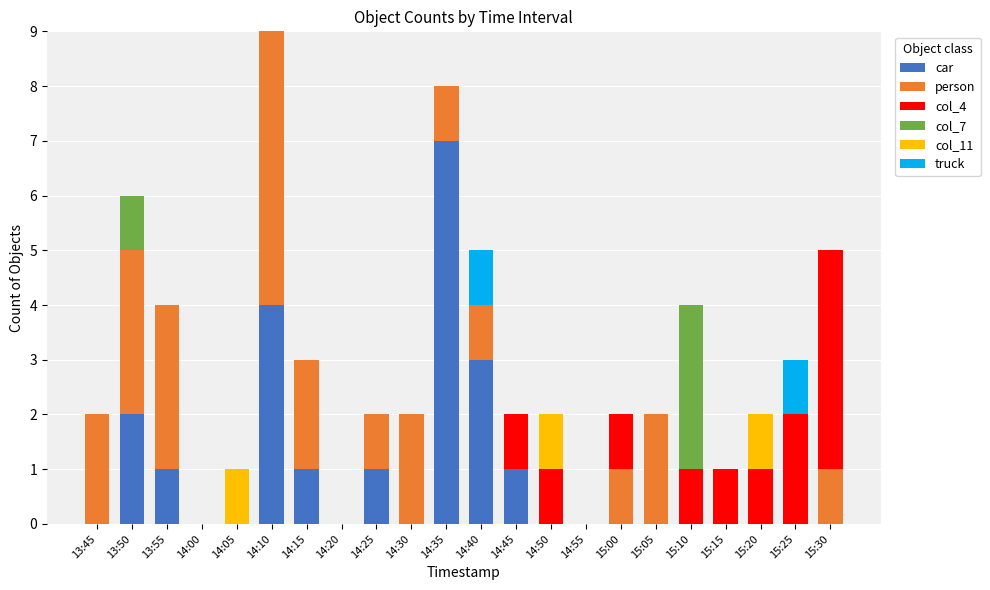

What is the maximum value for car?

7